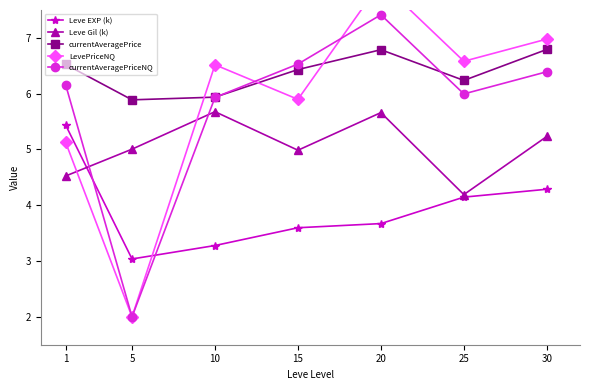

What is the lowest value of the currentAveragePrice series?

5.9